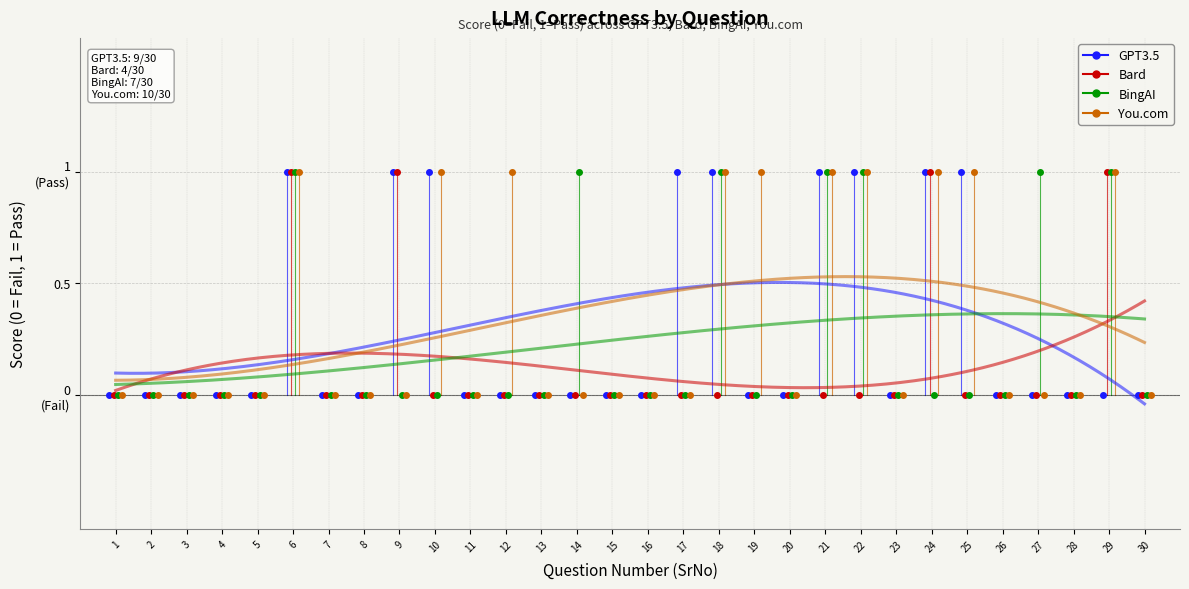

Where is Bard nearest to the value 0?

1